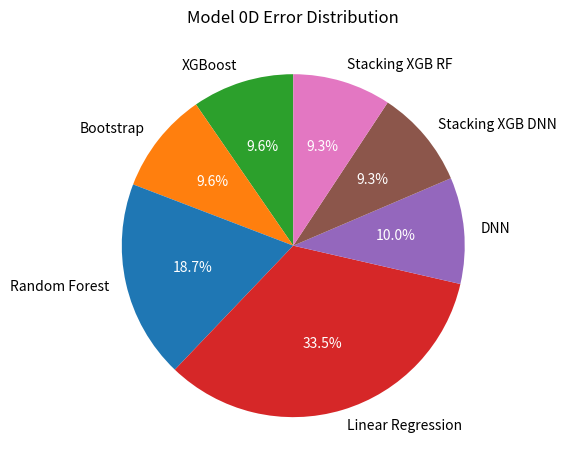

True or false: XGBoost accounts for 20% of the total.

False